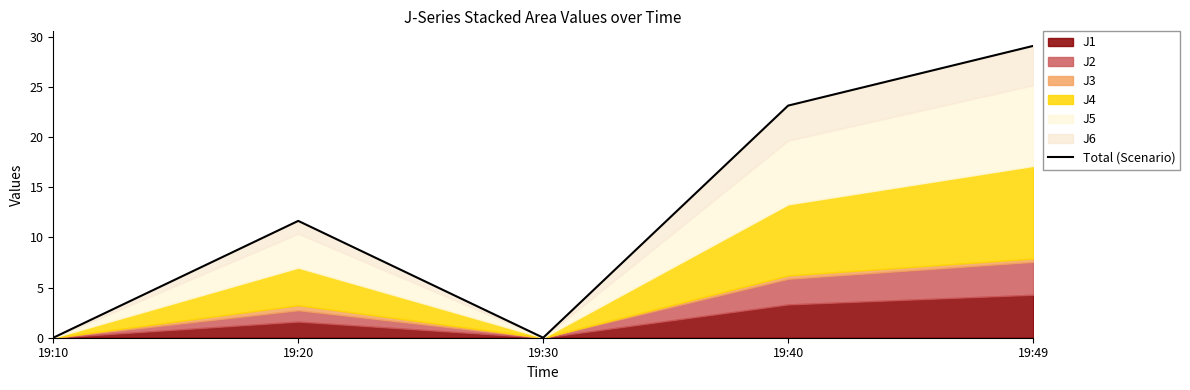

The value at 19:20 is 20.2. True or false?

False